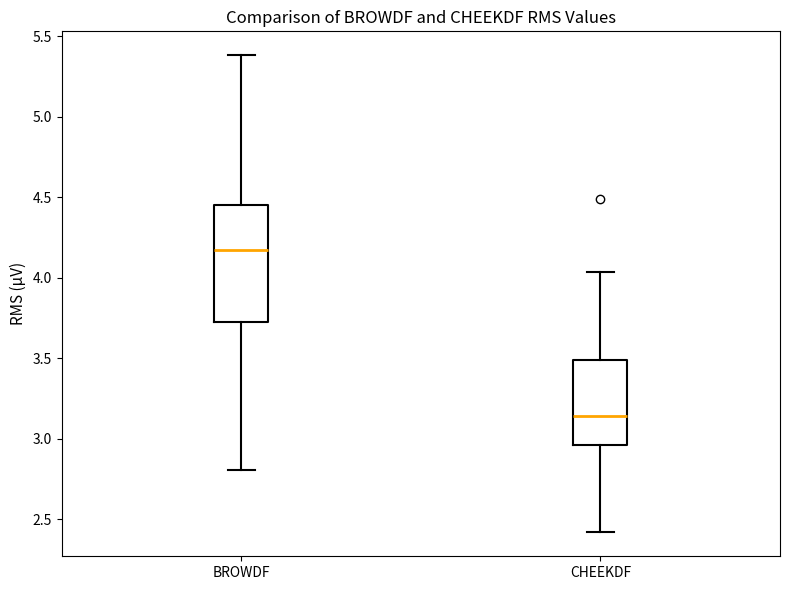

Reading left to right, read every box against the y-axis: the position of its median line, the range the box covers, and the ends of its whiskers. The values are not printed on the chart, so give them approximately, as read against the axis.

BROWDF: median 4.15, box 3.70 to 4.45, whiskers 2.80 to 5.40
CHEEKDF: median 3.15, box 2.95 to 3.50, whiskers 2.40 to 4.05